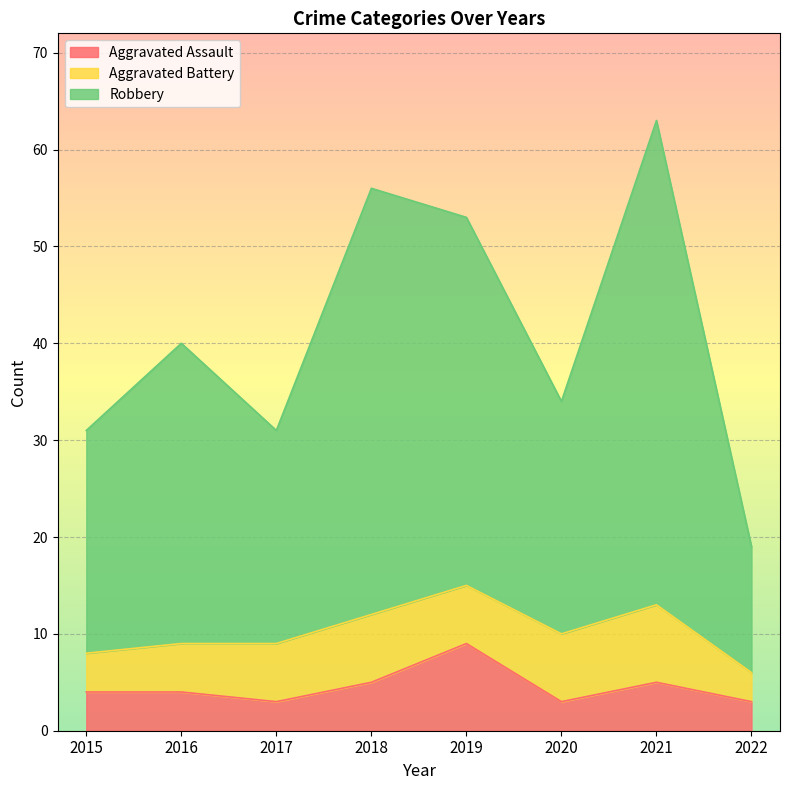

At which label does Robbery first exceed 40?

2018